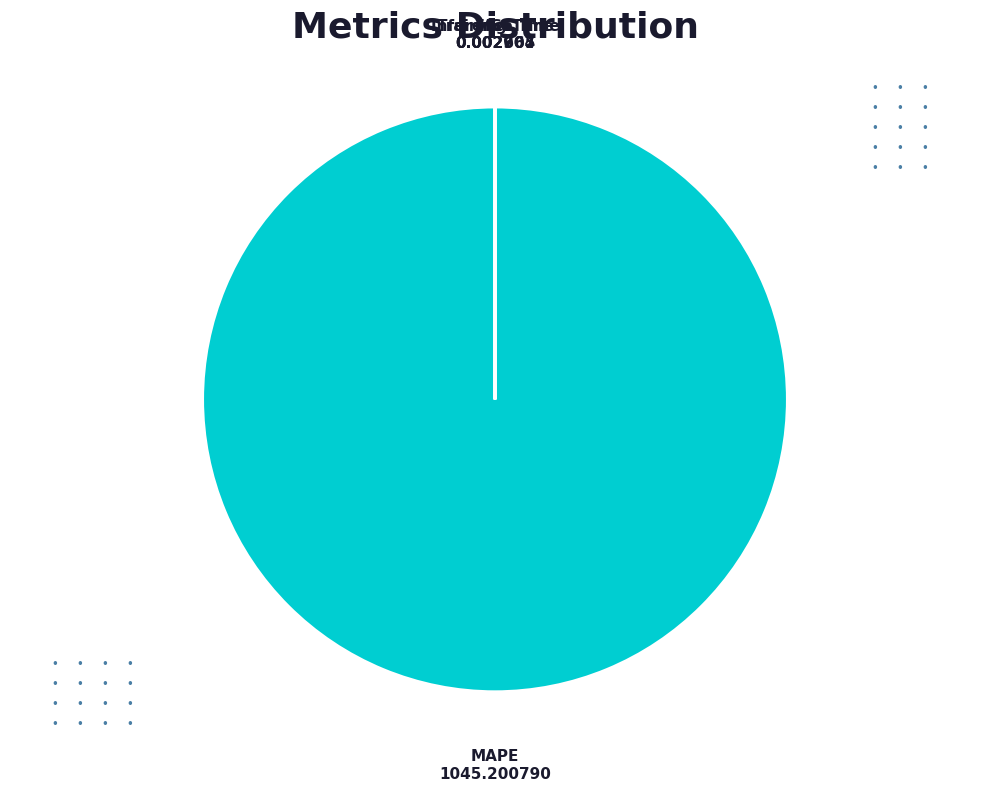

True or false: MAPE accounts for 86% of the total.

False